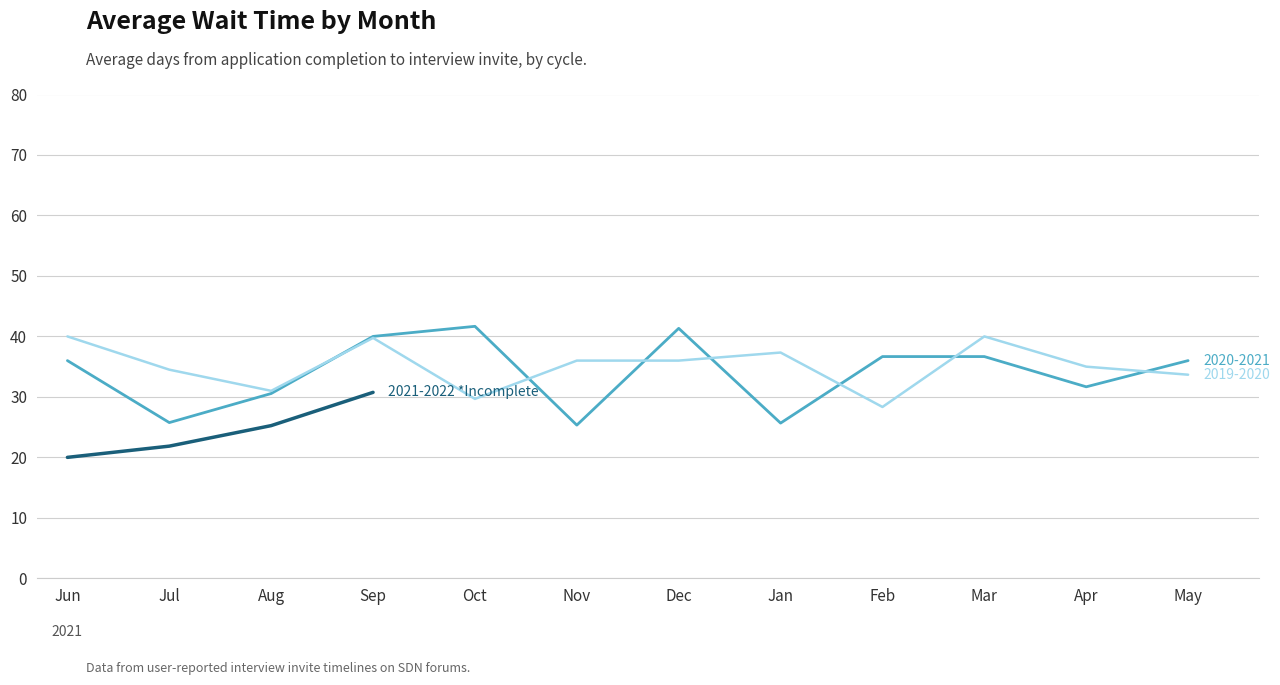

True or false: the data has more than 1 interior local peaks.

False